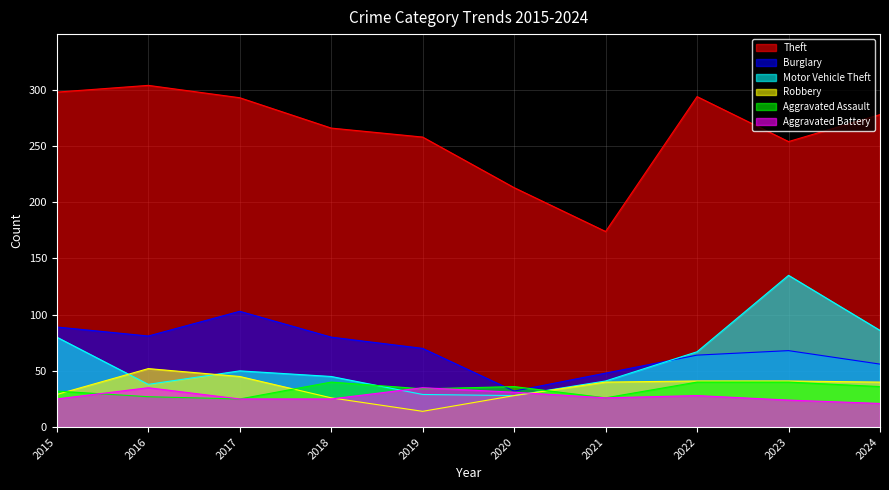

How many lines are shown in the chart?

6